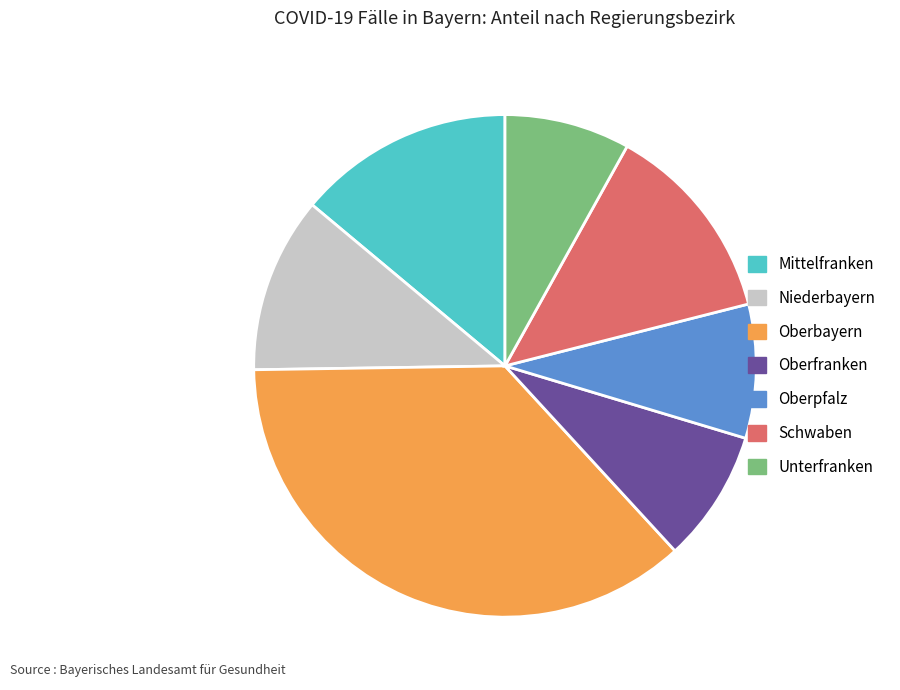

Do Unterfranken and Oberfranken together represent more than half of the pie?

No